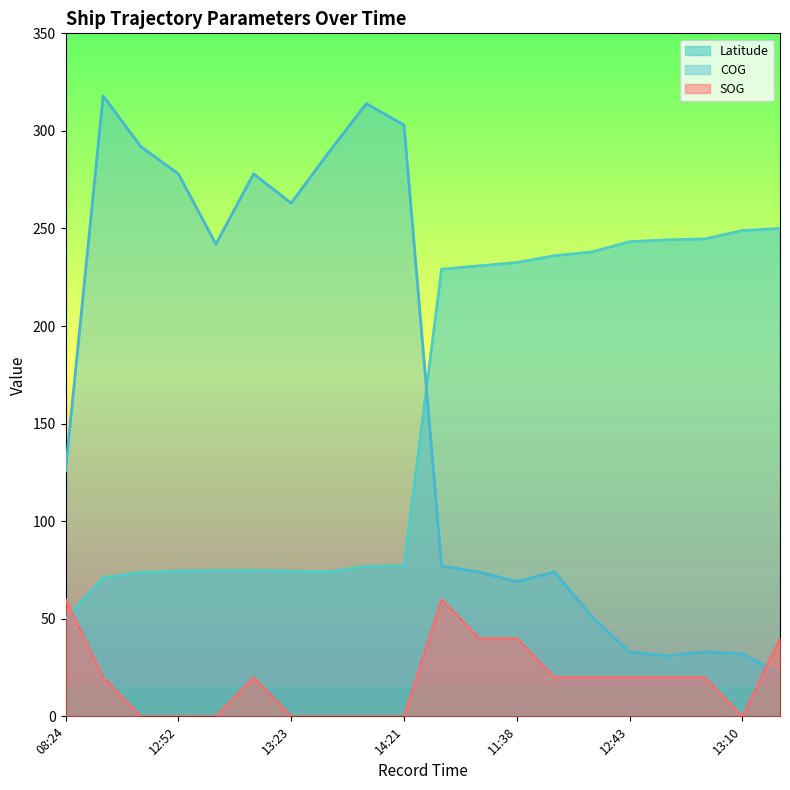

After their last crossing, which series has the higher values: Latitude or SOG?

Latitude